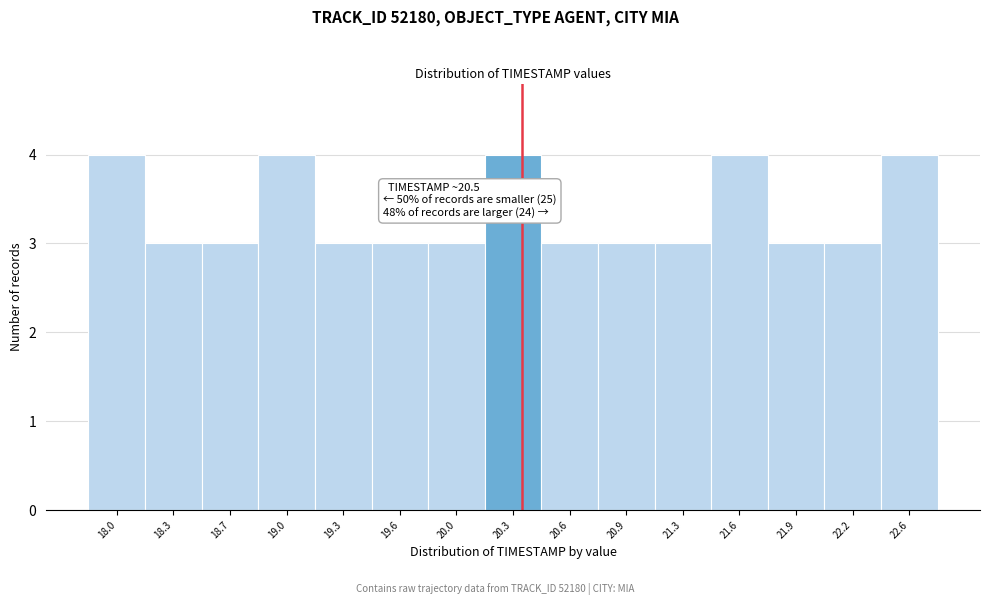

Reading left to right, what are all the values shown in this chart?

18.0=4	18.3=3	18.7=3	19.0=4	19.3=3	19.6=3	20.0=3	20.3=4	20.6=3	20.9=3	21.3=3	21.6=4	21.9=3	22.2=3	22.6=4